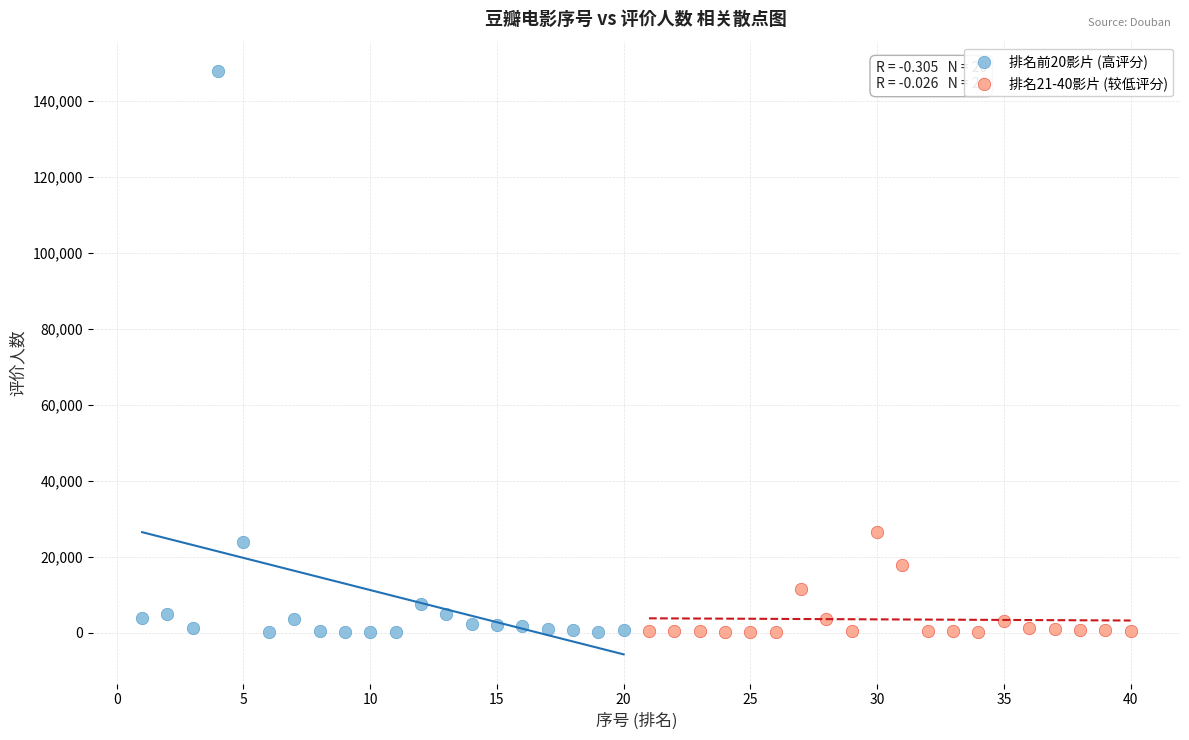

Which series has the widest spread of Y values?

排名前20影片 (高评分)